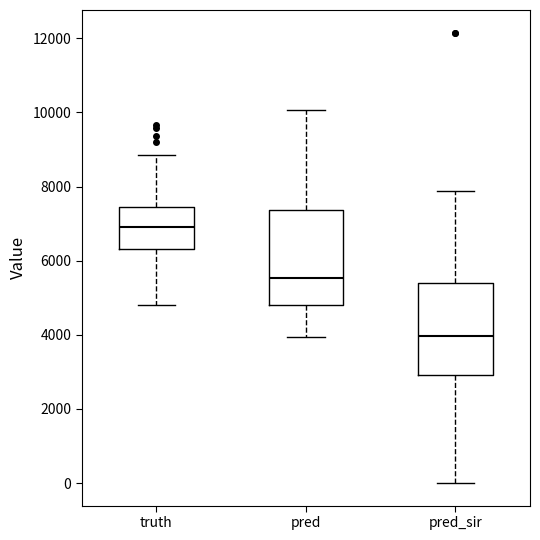

Reading left to right, read every box against the y-axis: the position of its median line, the range the box covers, and the ends of its whiskers. The values are not printed on the chart, so give them approximately, as read against the axis.

truth: median 7000, box 6400 to 7400, whiskers 4800 to 8800
pred: median 5600, box 4800 to 7400, whiskers 4000 to 10000
pred_sir: median 4000, box 3000 to 5400, whiskers 0 to 7800